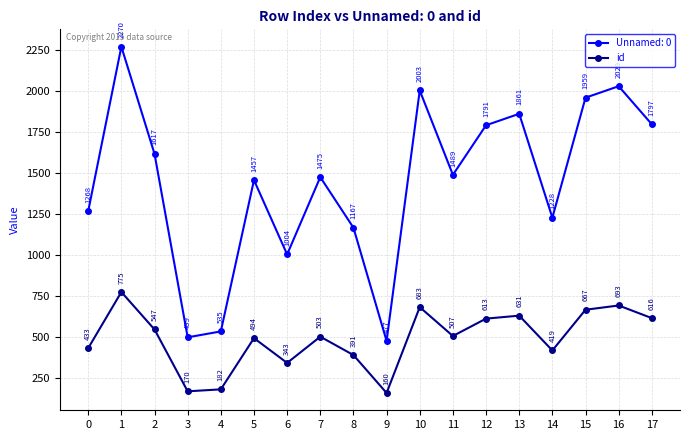

What is the difference between the maximum and minimum values in the Unnamed: 0 series?

1793